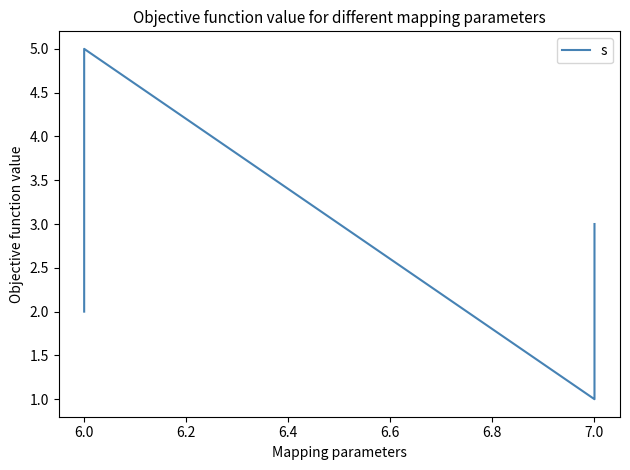

Reading left to right, transcribe all the data shown in this chart.

2	4	5	1	3